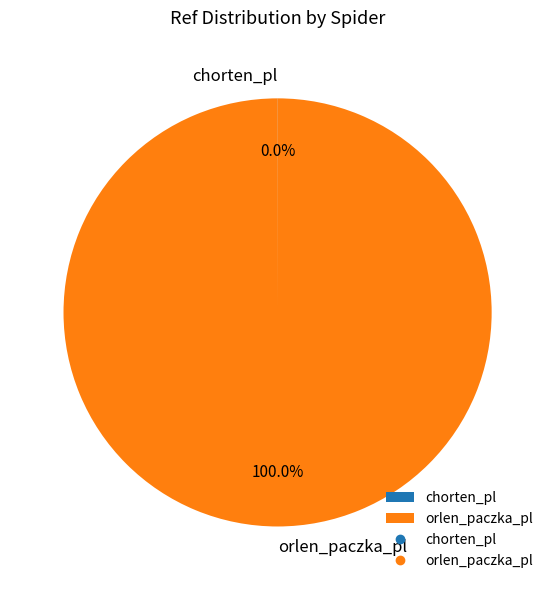

What is the majority slice?

orlen_paczka_pl